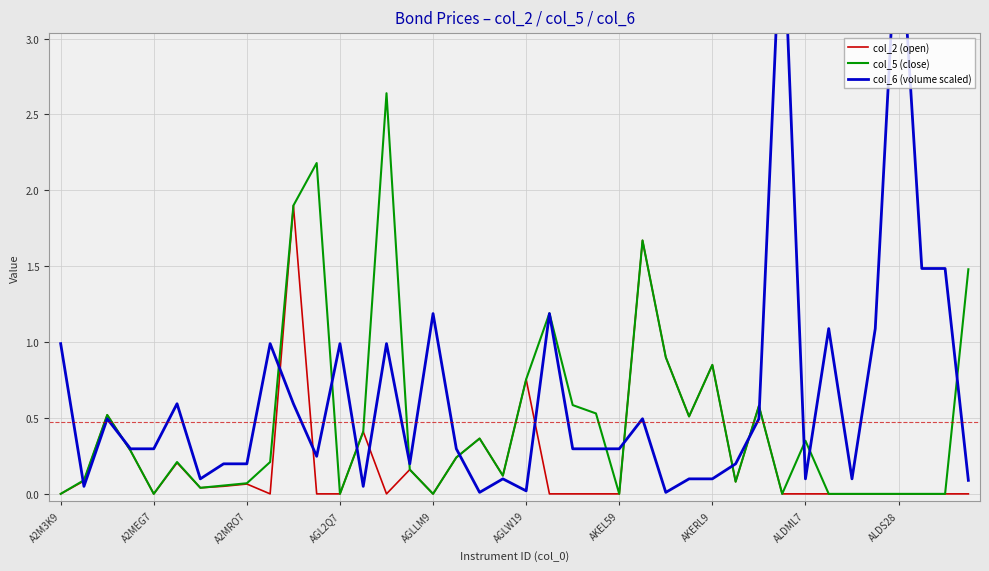

What is the average value of the col_5 (close) series?

0.5